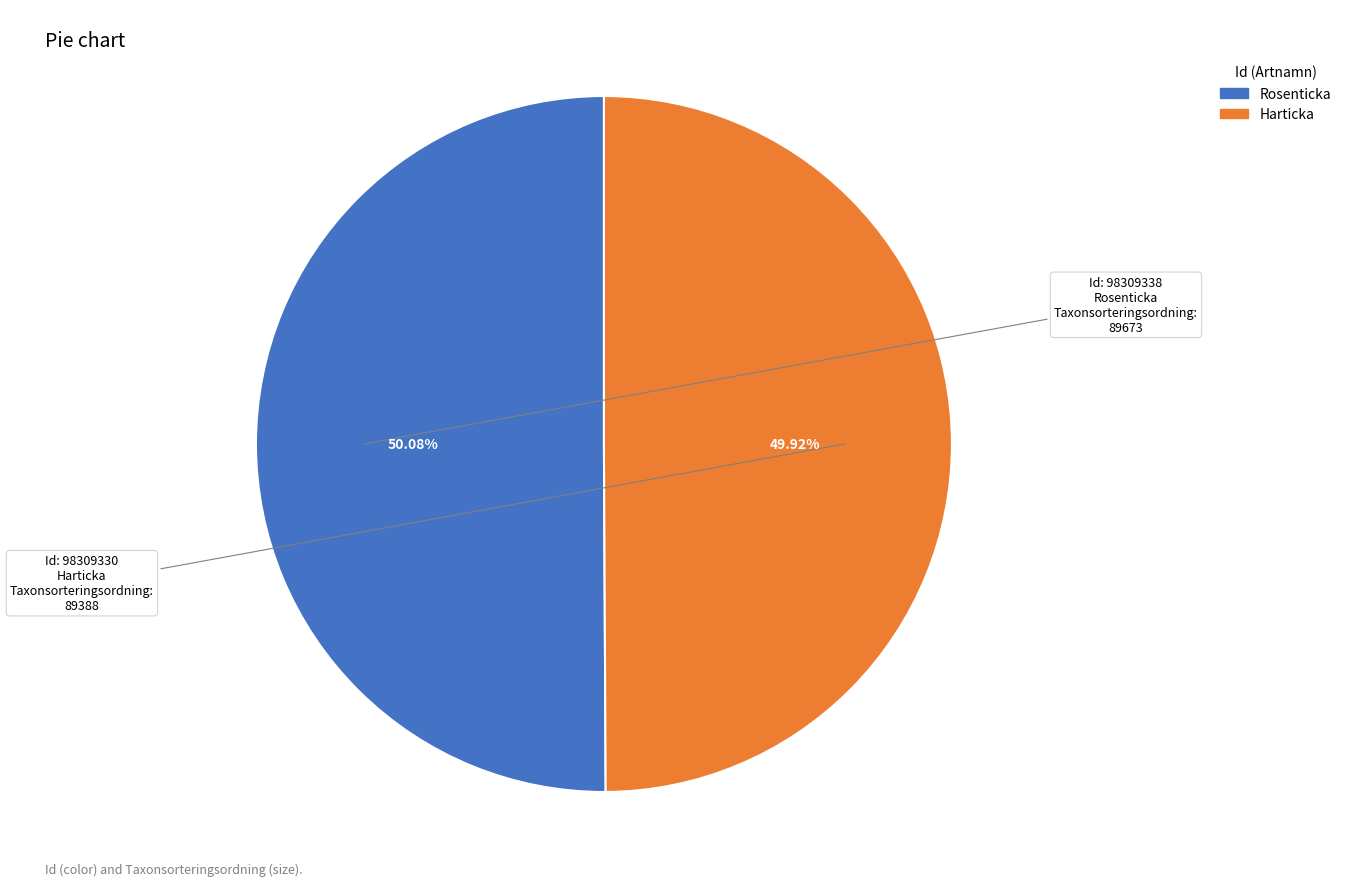

To the nearest percent, what is the average slice percentage?

50%